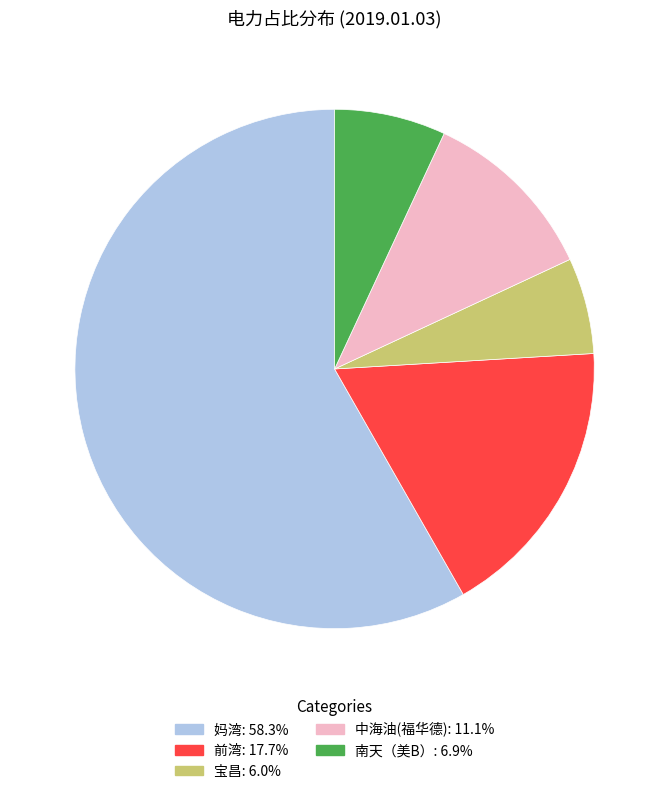

Is there any slice that represents more than half of the pie?

Yes